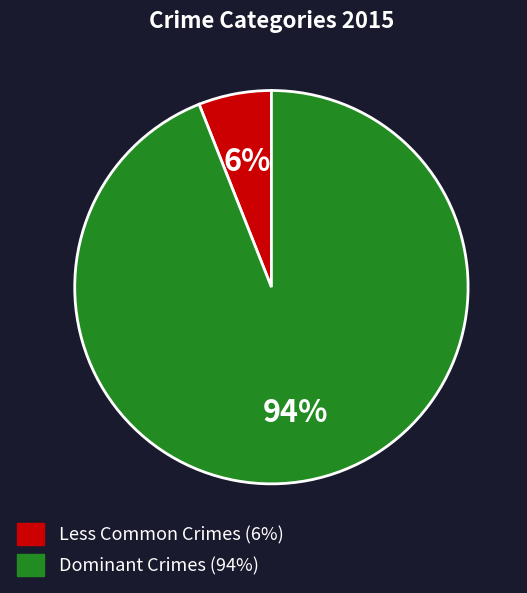

To the nearest percent, what is the average slice percentage?

50%